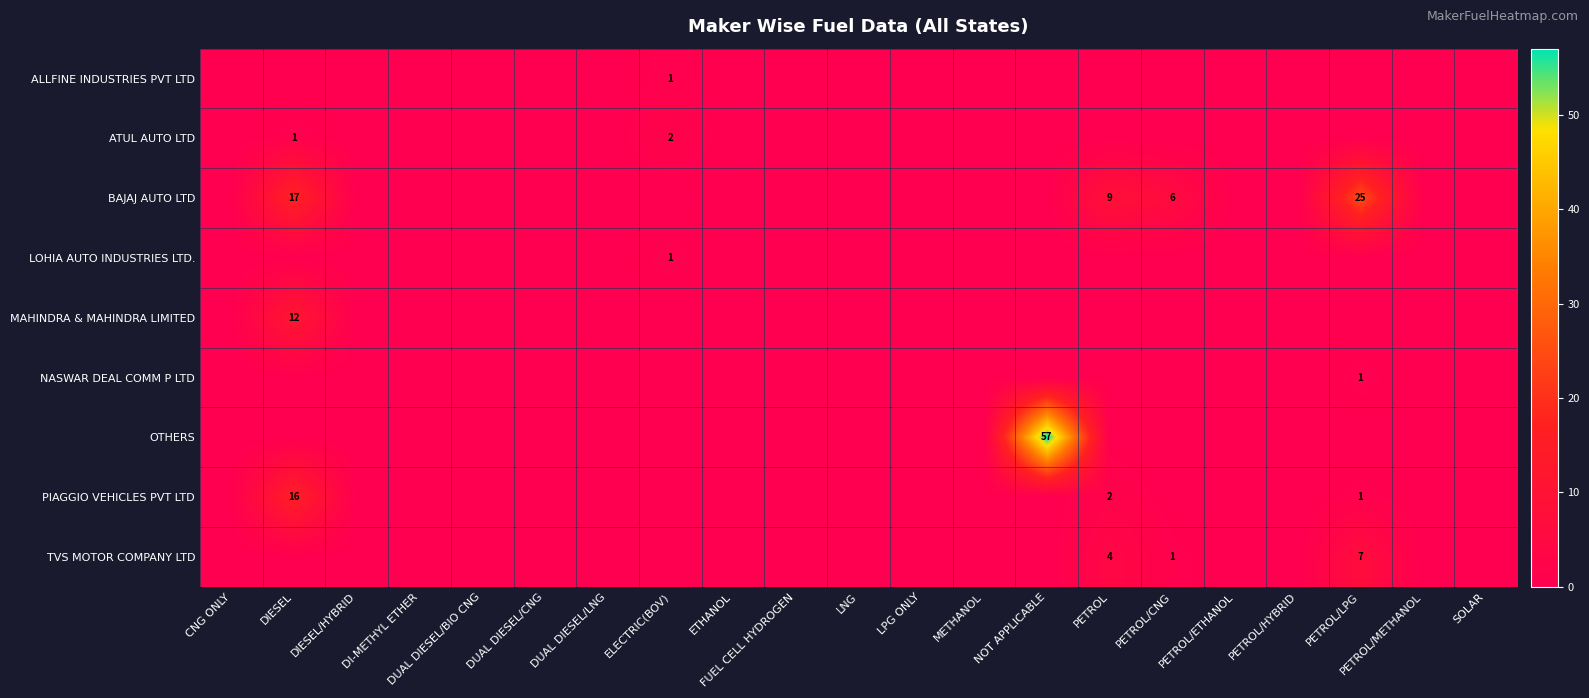

Rank the series by their maximum value, from lowest to highest.

ALLFINE INDUSTRIES PVT LTD, LOHIA AUTO INDUSTRIES LTD., NASWAR DEAL COMM P LTD, ATUL AUTO LTD, TVS MOTOR COMPANY LTD, MAHINDRA & MAHINDRA LIMITED, PIAGGIO VEHICLES PVT LTD, BAJAJ AUTO LTD, OTHERS